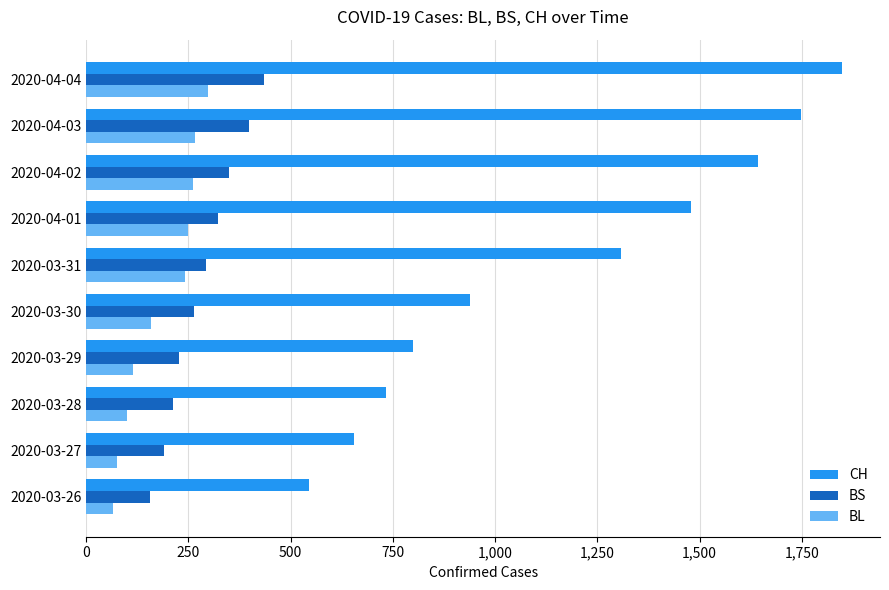

What is the difference between the maximum and minimum values in the BS series?

279